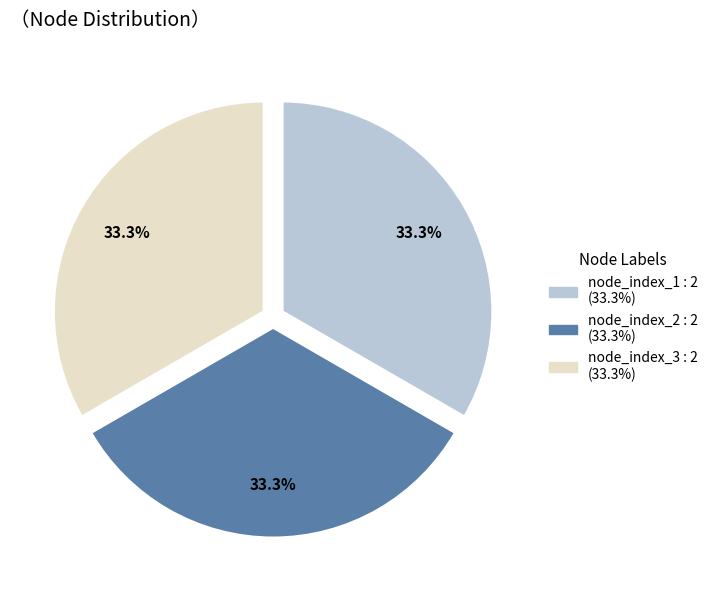

How many slices are in this pie chart?

3